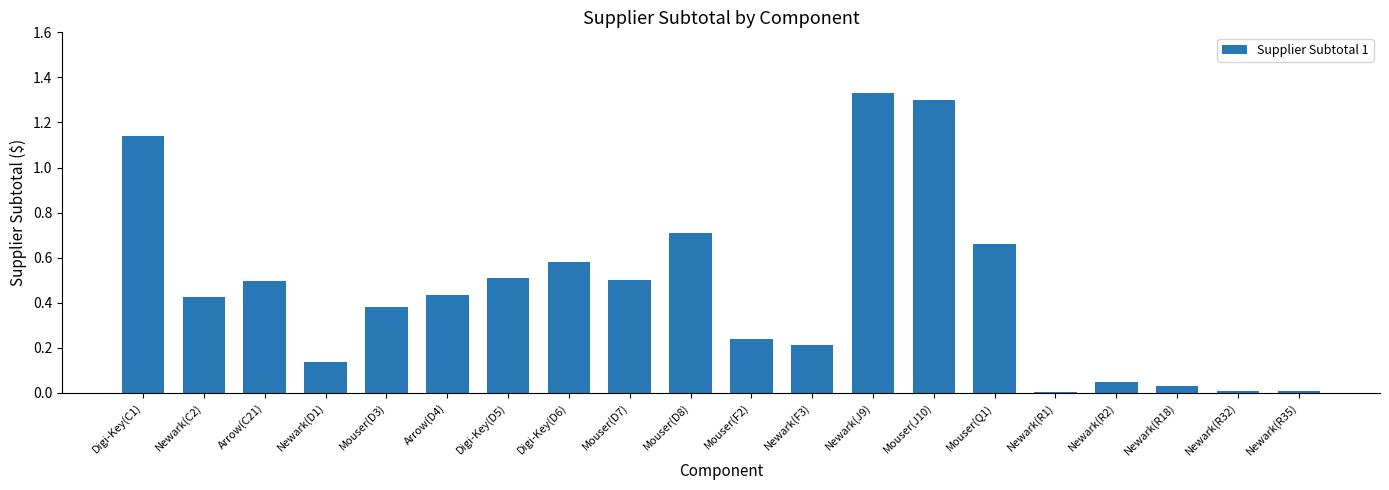

Is it true that the value at Mouser(Q1) is 0.7?

True